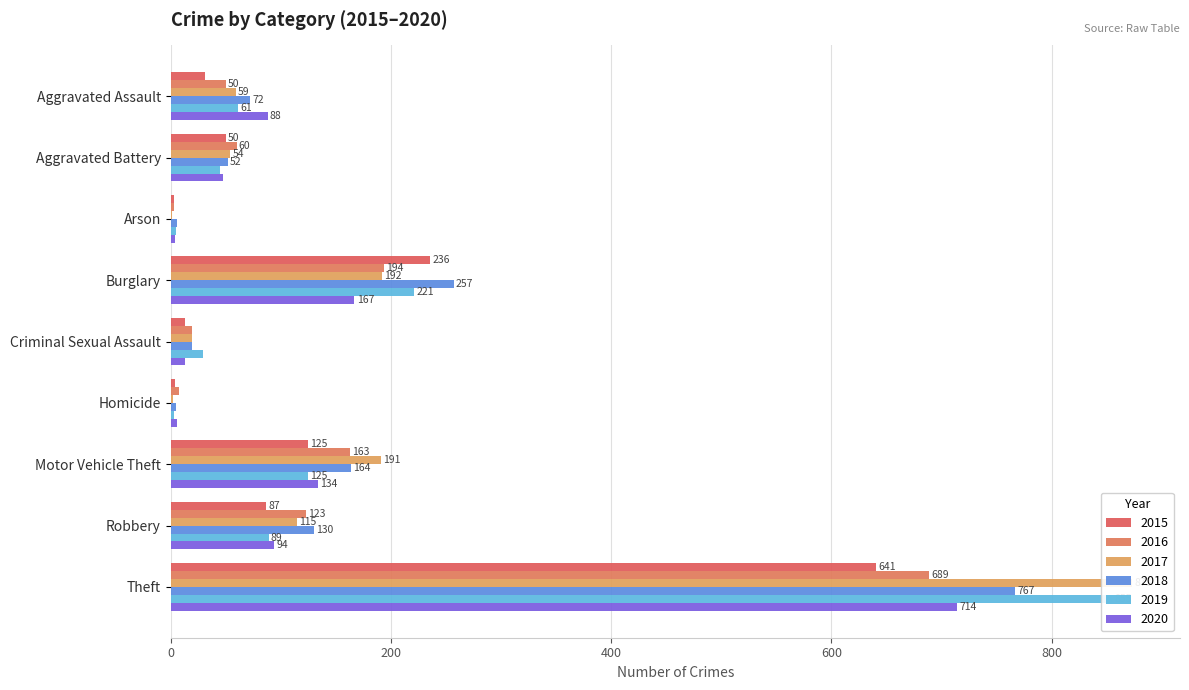

Reading left to right, what are all the values shown in this chart?

2015: 31	50	3	236	13	4	125	87	641
2016: 50	60	3	194	19	8	163	123	689
2017: 59	54	1	192	19	2	191	115	873
2018: 72	52	6	257	19	5	164	130	767
2019: 61	45	5	221	29	3	125	89	855
2020: 88	48	4	167	13	6	134	94	714